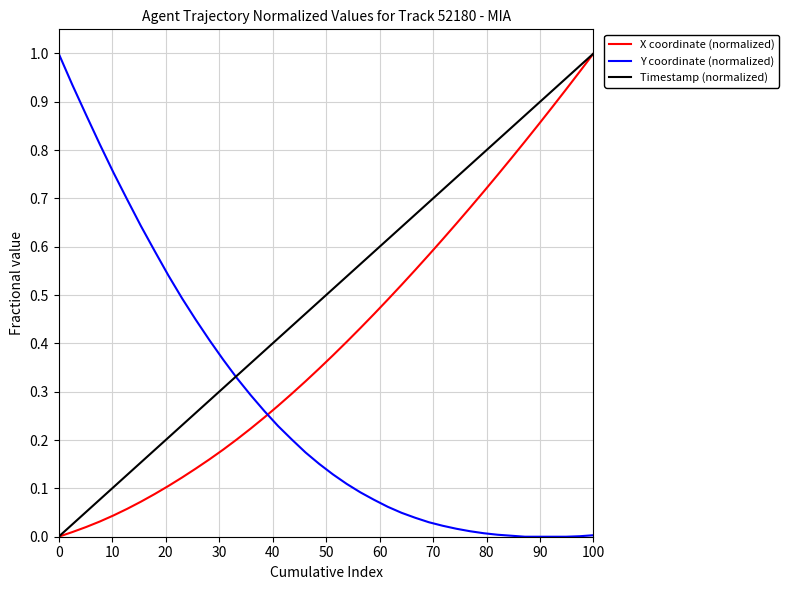

How many times do X coordinate (normalized) and Y coordinate (normalized) cross each other?

1